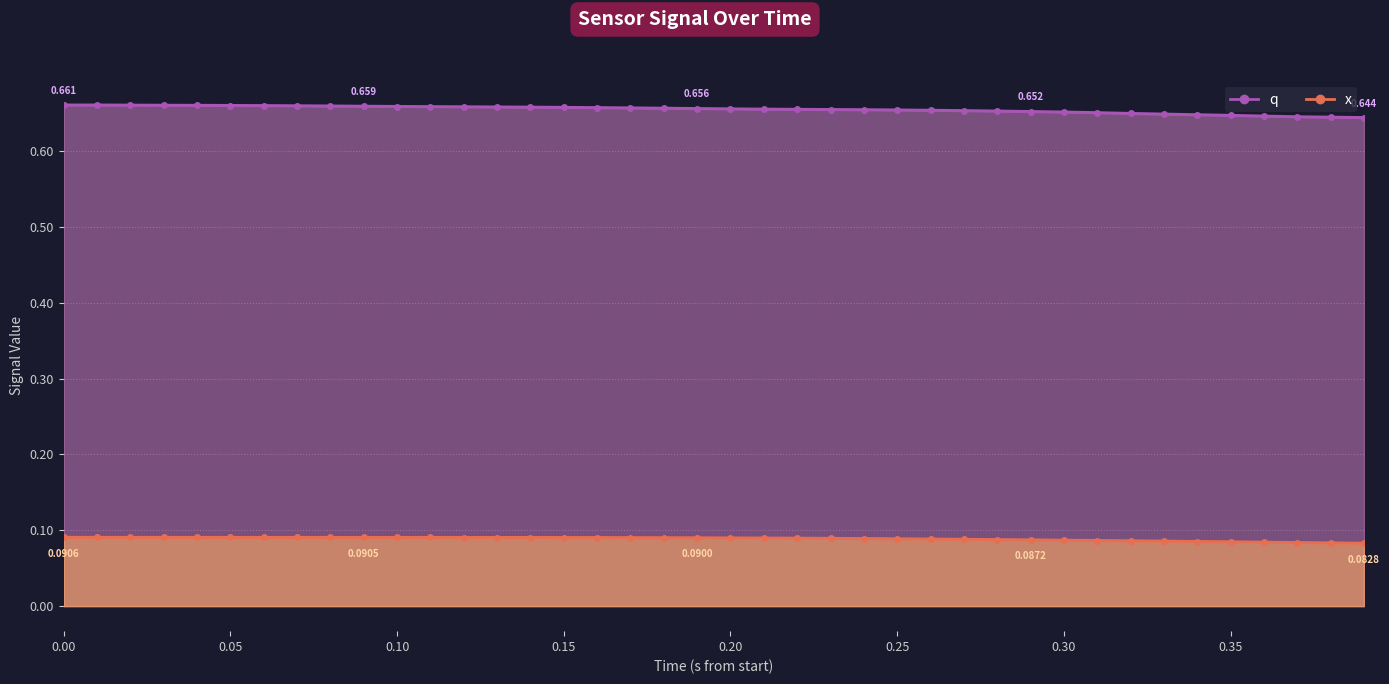

Rank the series by their average value, from highest to lowest.

q, x